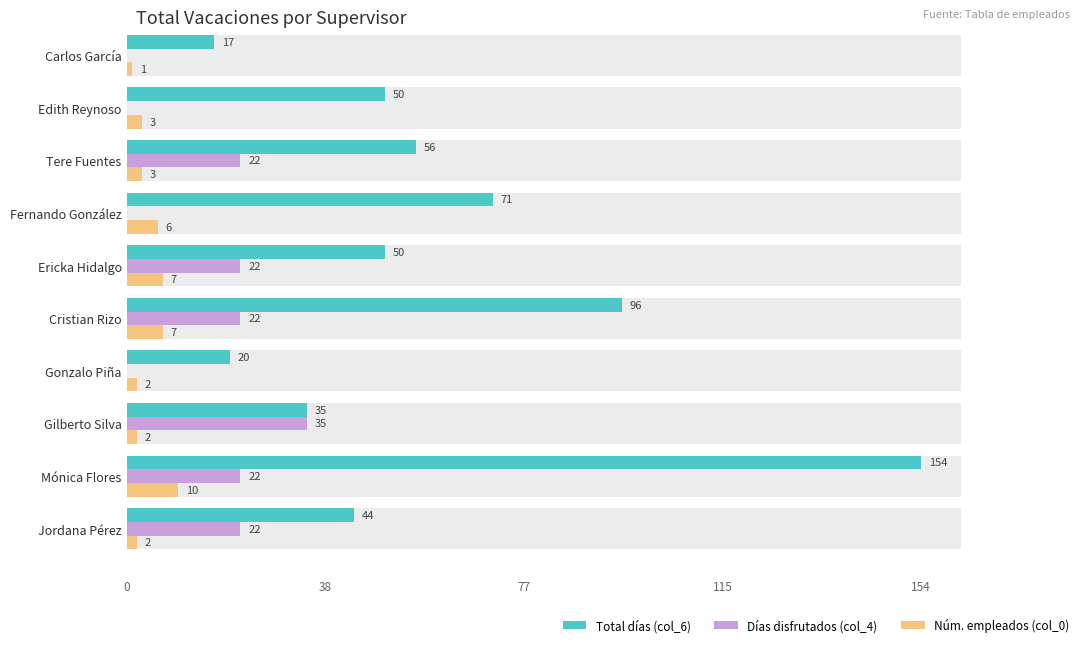

Where is Núm. empleados (col_0) nearest to the value 5?

Fernando González